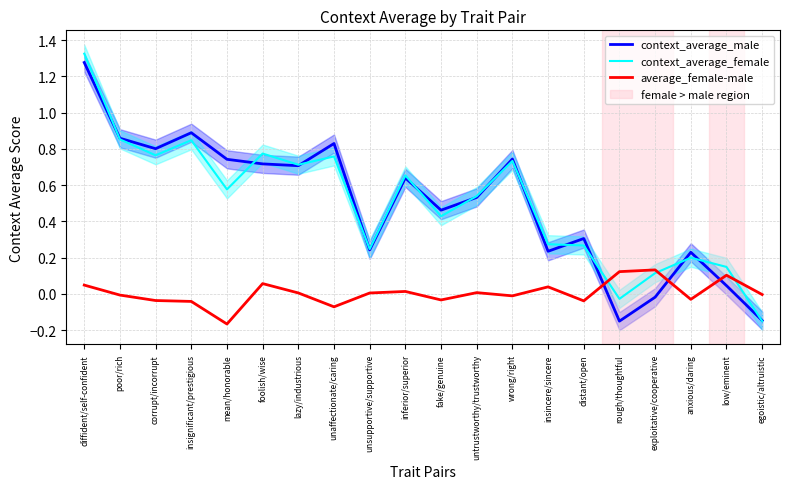

What is the sum of all average_female-male values?

0.1